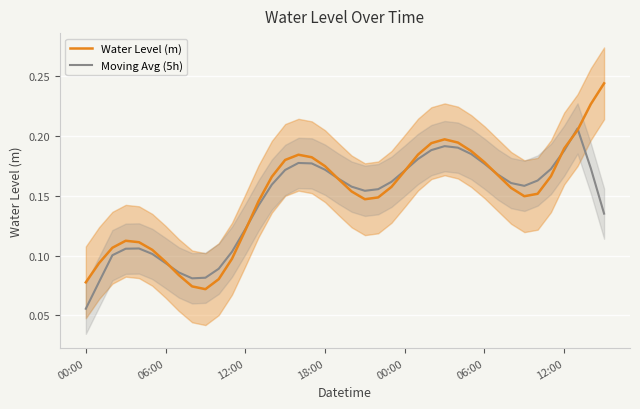

Rank the series at 7 from highest to lowest value.

Moving Avg (5h), Water Level (m)